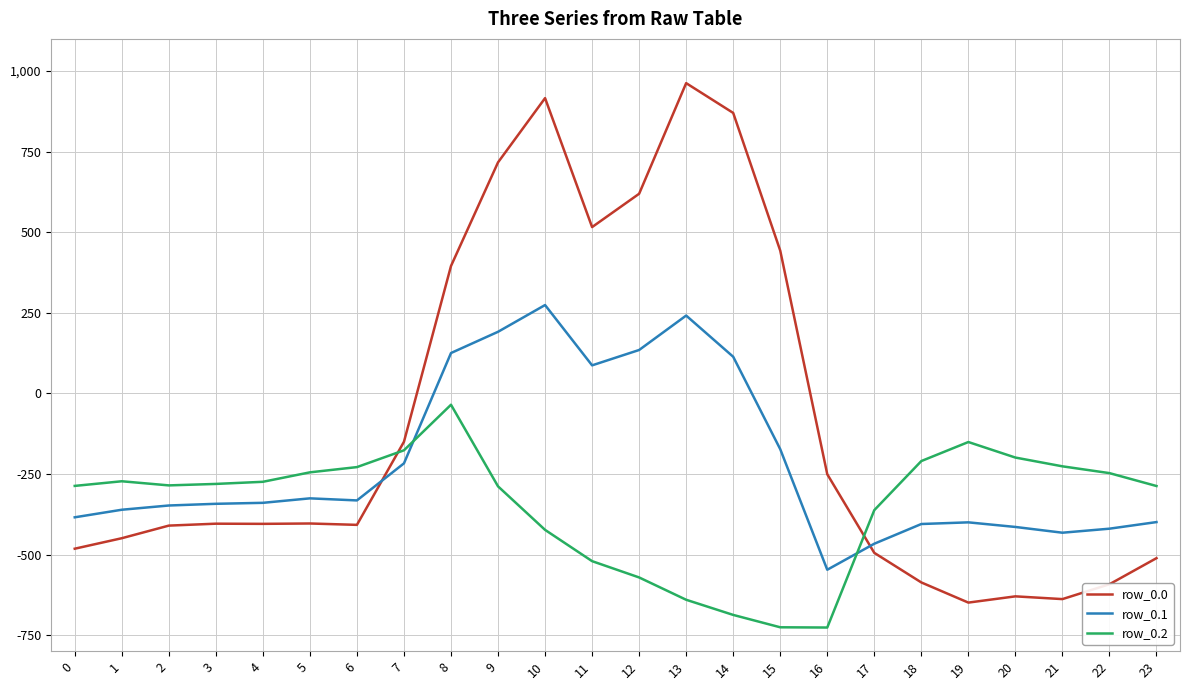

List the series in order of their overall mean, highest first.

row_0.0, row_0.1, row_0.2